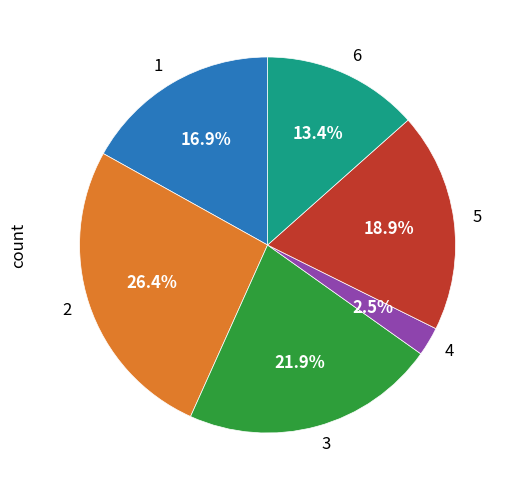

Which category has the smallest portion of the pie?

4